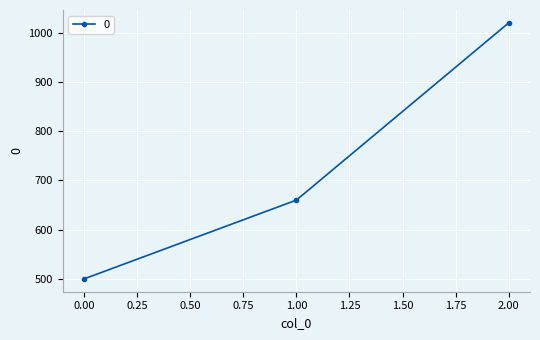

How many lines are shown in the chart?

1